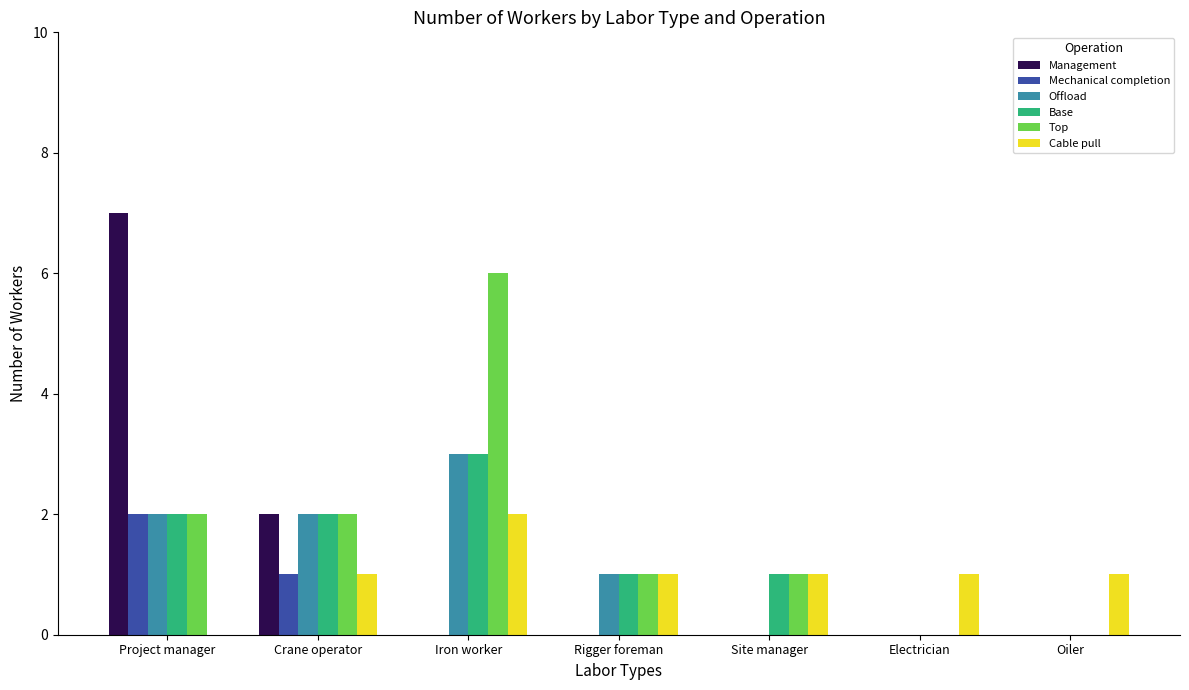

Is the value of Cable pull at Site manager greater than the value of Management at Iron worker?

Yes